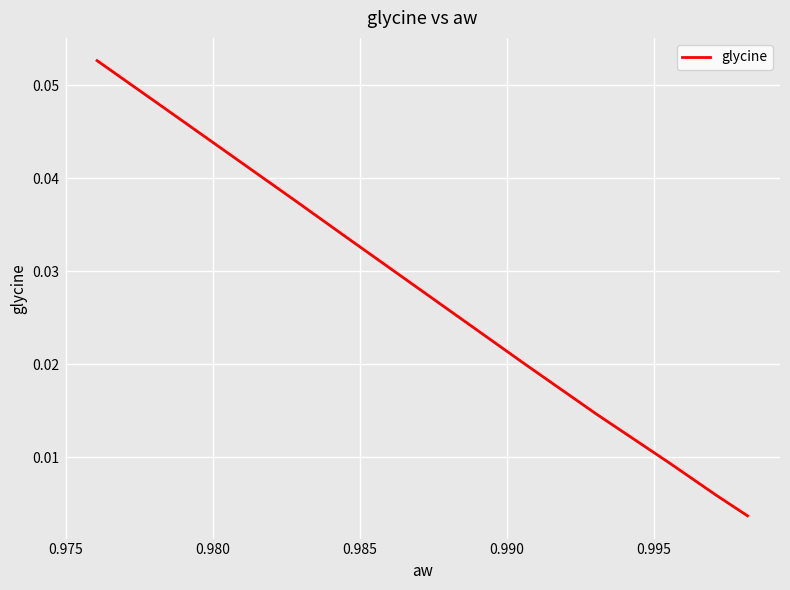

The value at 0.975 is 0.0. True or false?

False